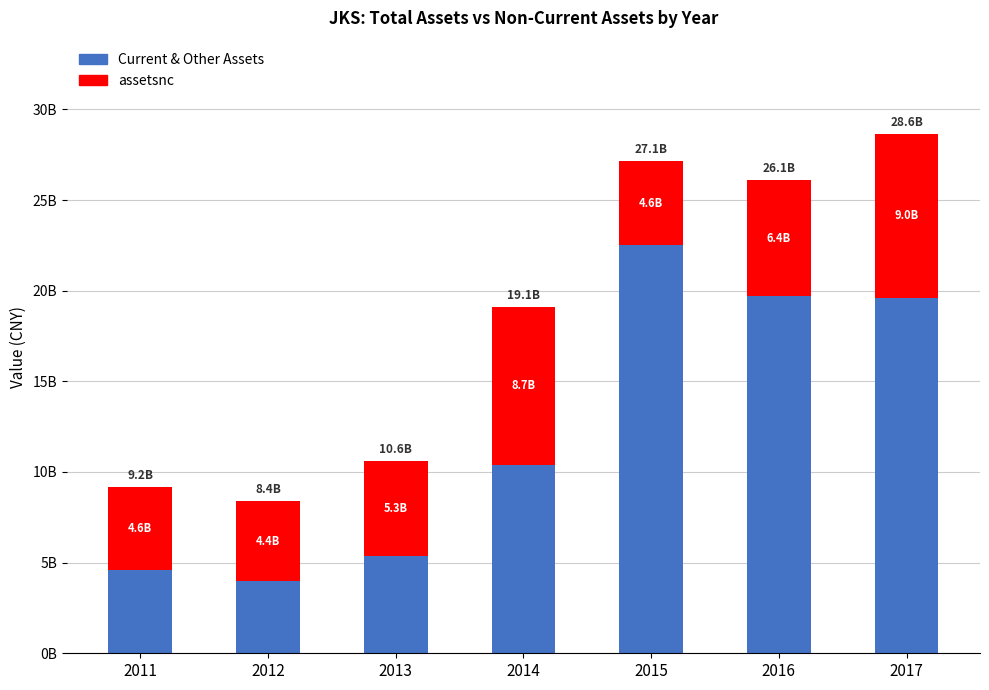

Rank the series at 2017 from highest to lowest value.

Current & Other Assets, assetsnc